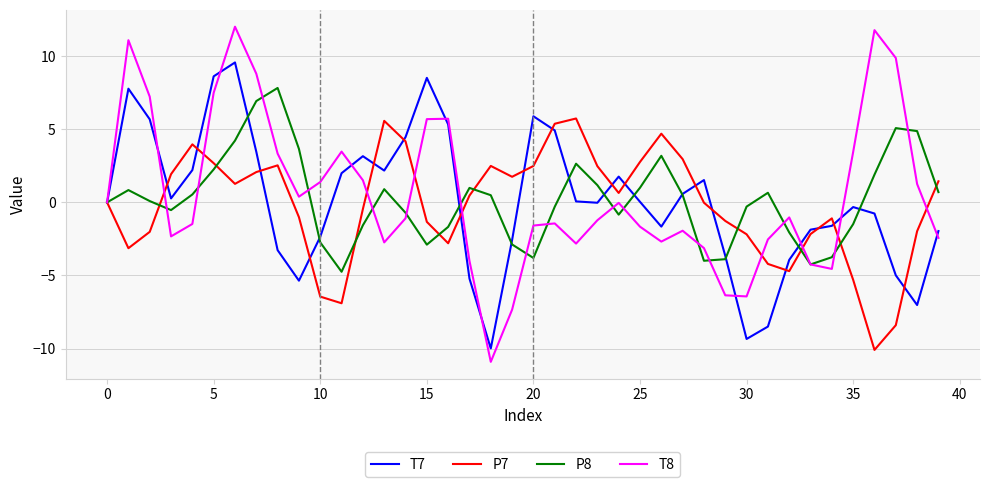

Which series ends up on top after the final intersection of P7 and P8?

P7